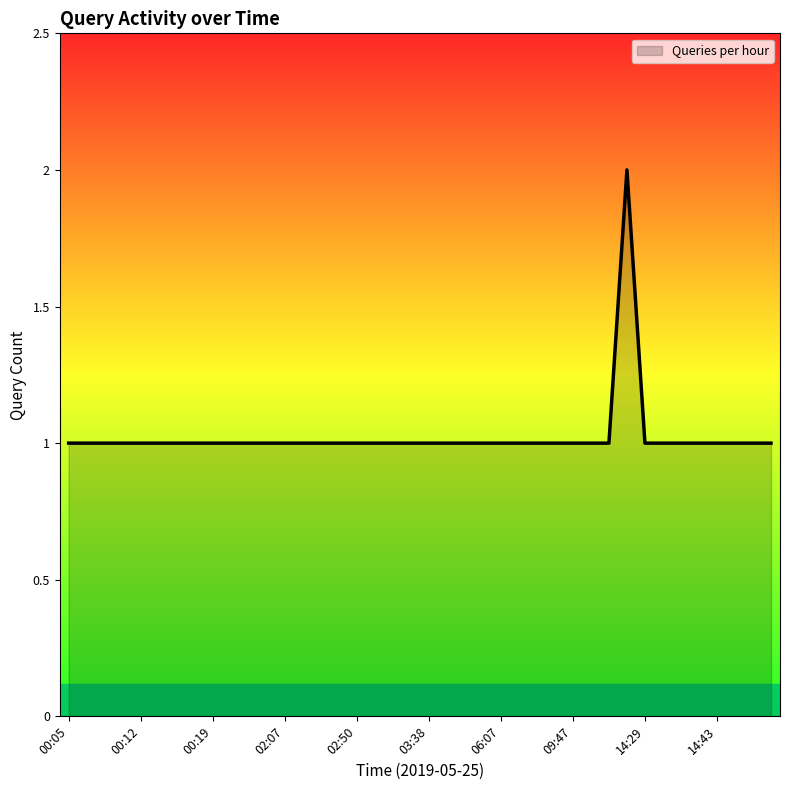

List the labels in order of value, smallest first.

00:05, 00:08, 00:10, 00:11, 00:12, 00:13, 00:15, 00:17, 00:19, 00:36, 01:35, 02:02, 02:07, 02:15, 02:22, 02:41, 02:50, 03:08, 03:14, 03:19, 03:38, 04:43, 05:17, 05:55, 06:07, 07:33, 08:11, 09:11, 09:47, 09:51, 11:10, 14:29, 14:31, 14:34, 14:40, 14:43, 14:55, 14:59, 15:03, 14:00